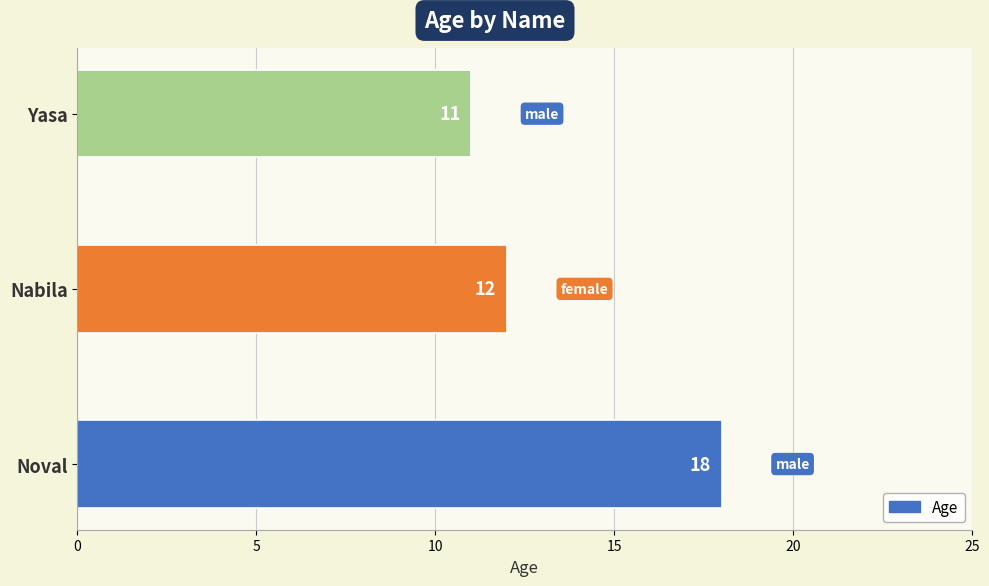

What is the minimum value shown in the chart?

11